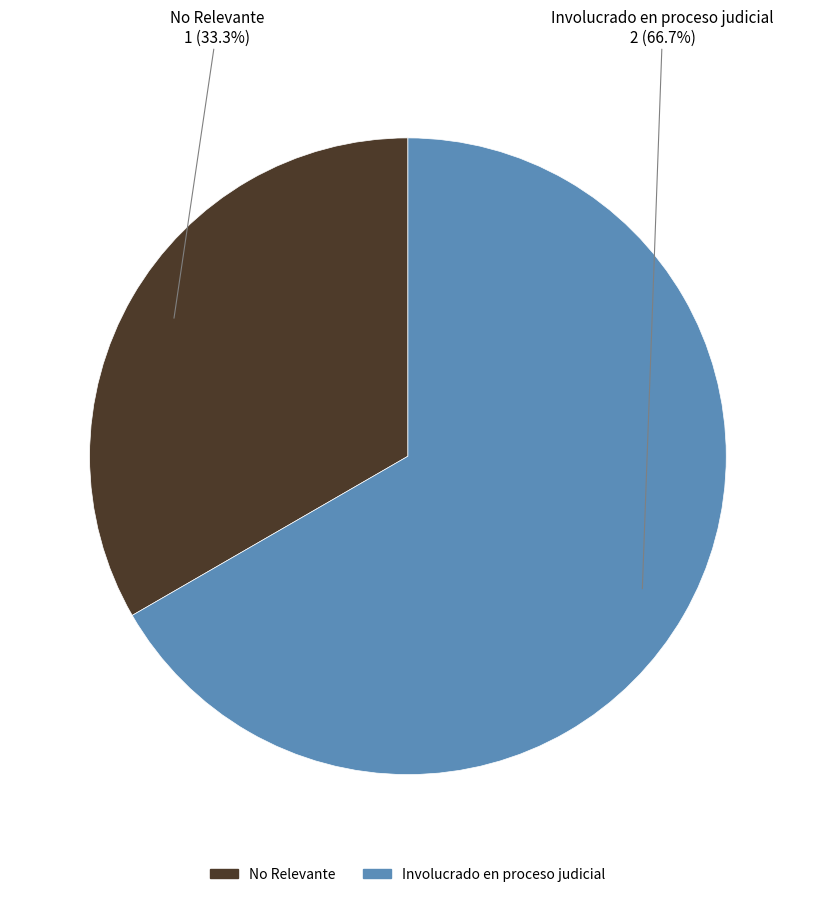

To the nearest percent, what is the difference between the largest and smallest slice percentages?

33%